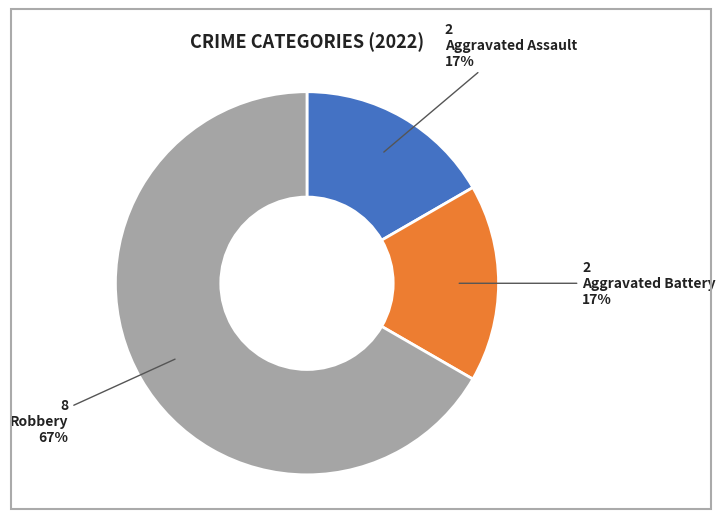

To the nearest percent, what is the difference between the largest and smallest slice percentages?

50%